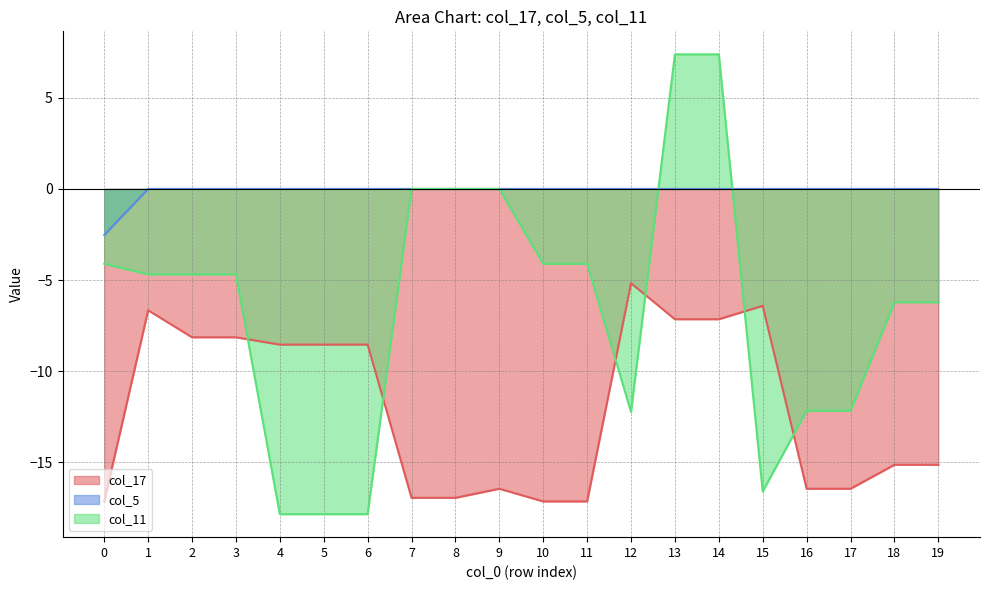

What is the smallest value displayed?

-17.8